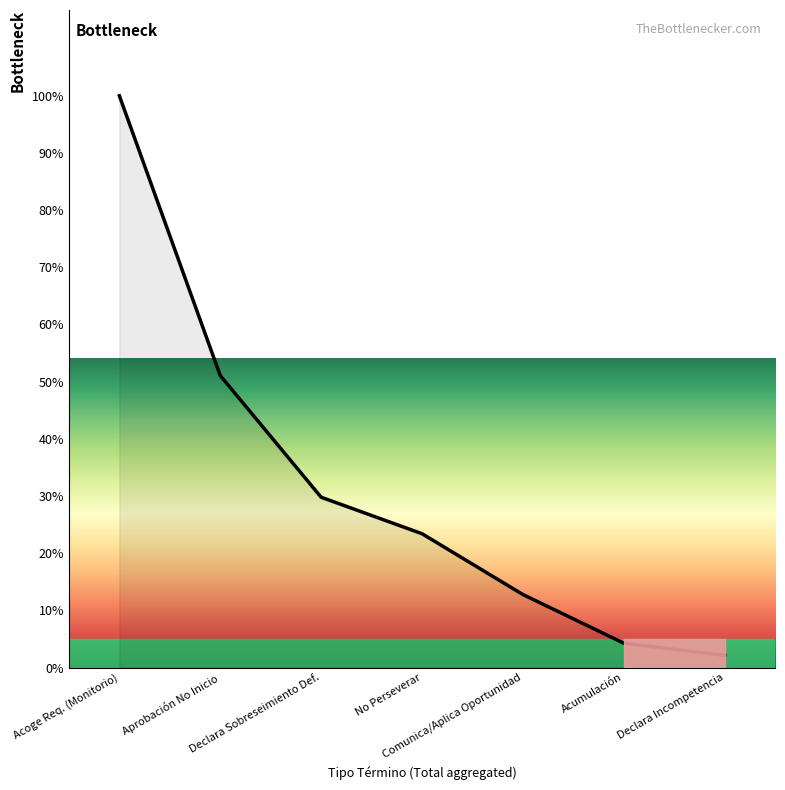

Reading left to right, transcribe all the data shown in this chart.

100.0	51.1	29.8	23.4	12.8	4.3	2.1